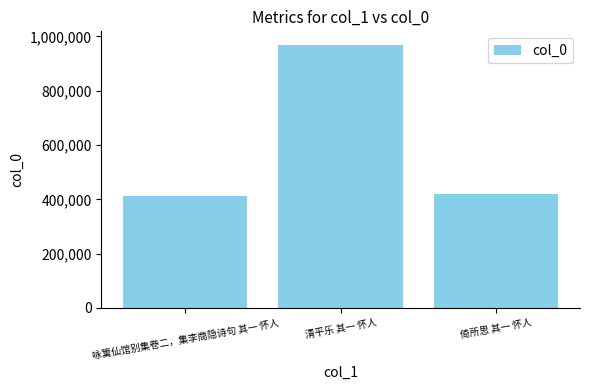

Which category has the highest value across all series?

清平乐 其一 怀人